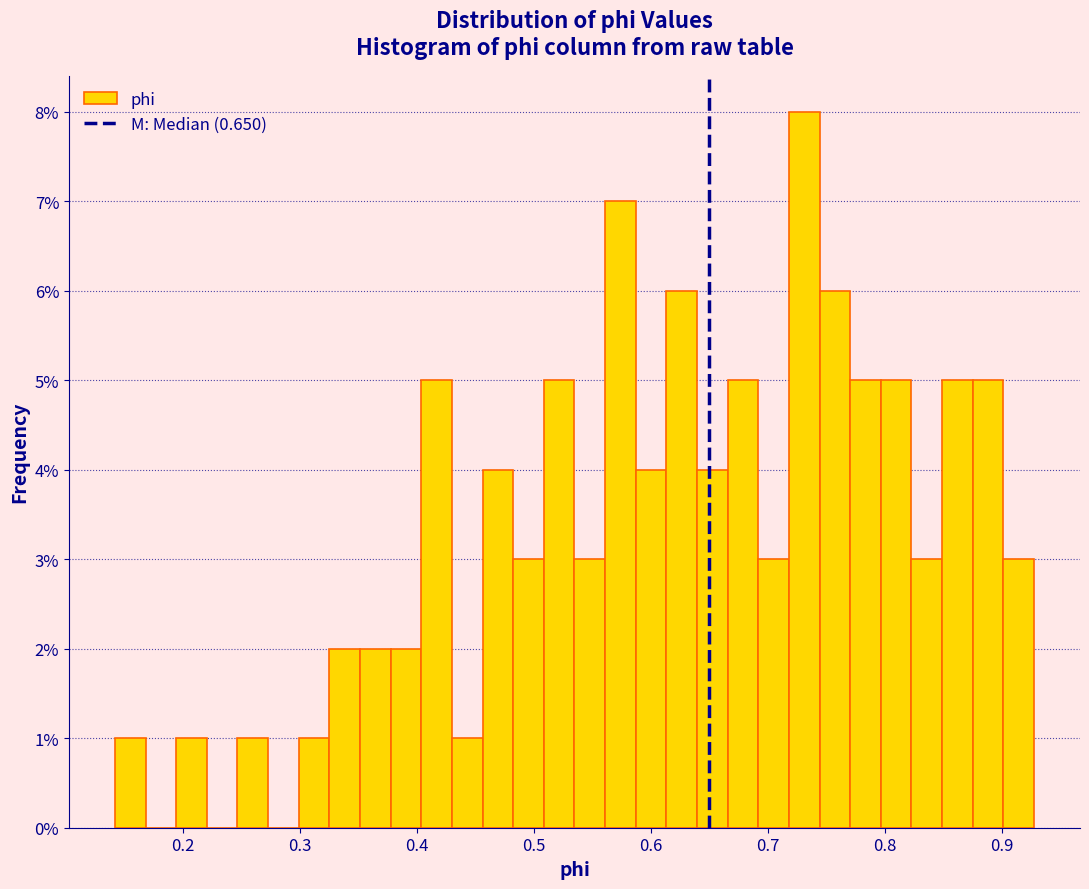

Read against the x-axis, roughly where is the centre of the tallest bar?

0.73